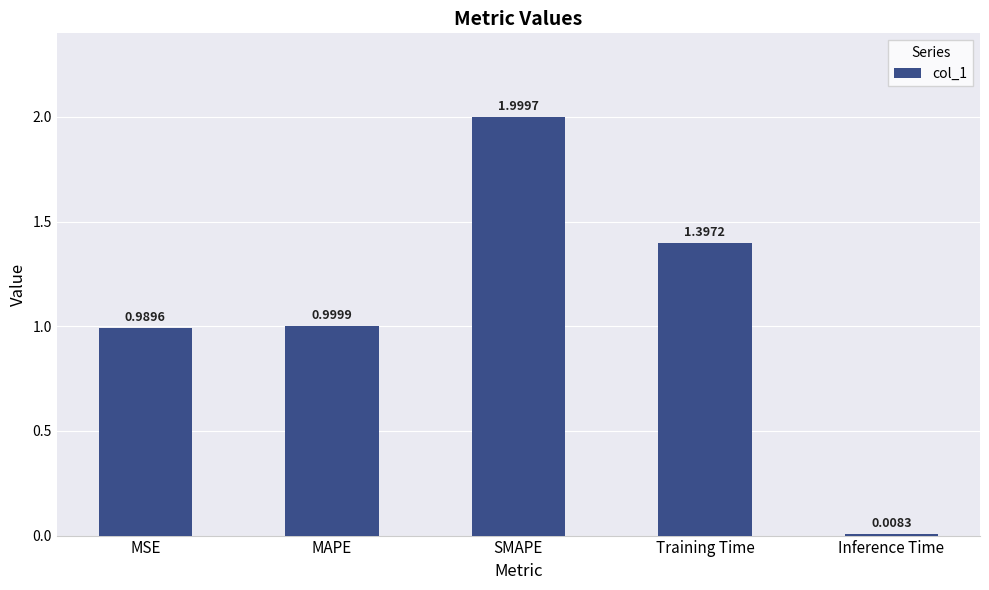

Which has a higher value, MAPE or MSE?

MAPE